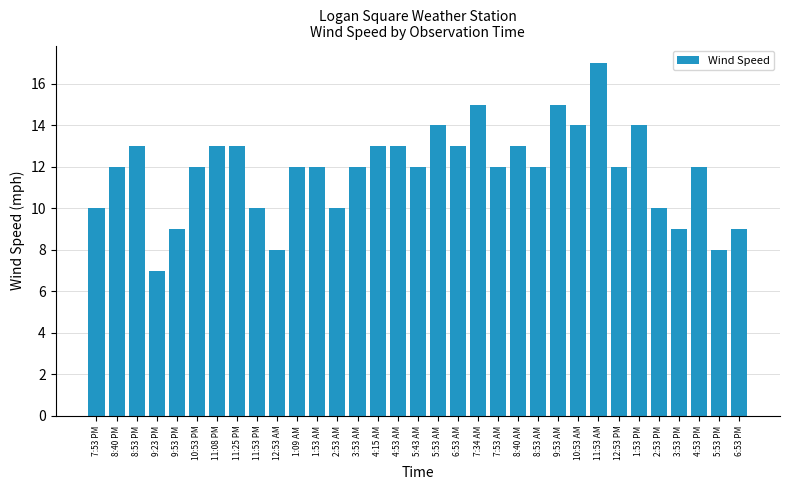

At which category does the chart reach its peak across all series?

11:53 AM